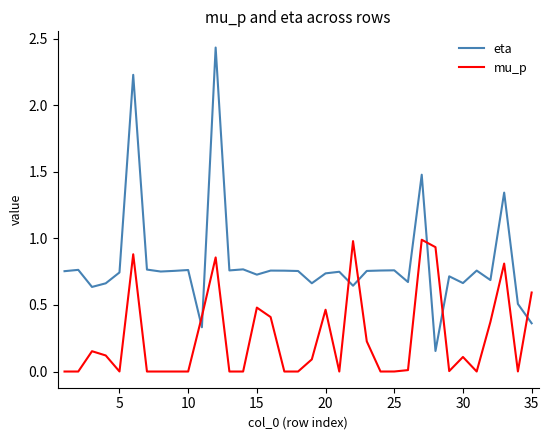

How many categories are shown in the chart?

35